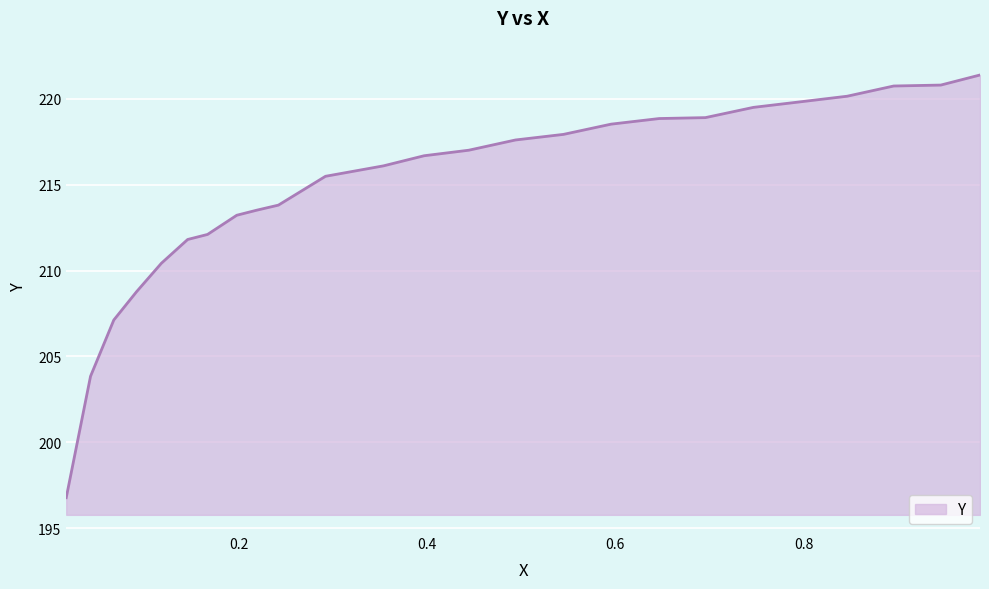

What is the difference between the maximum and minimum values?

24.6